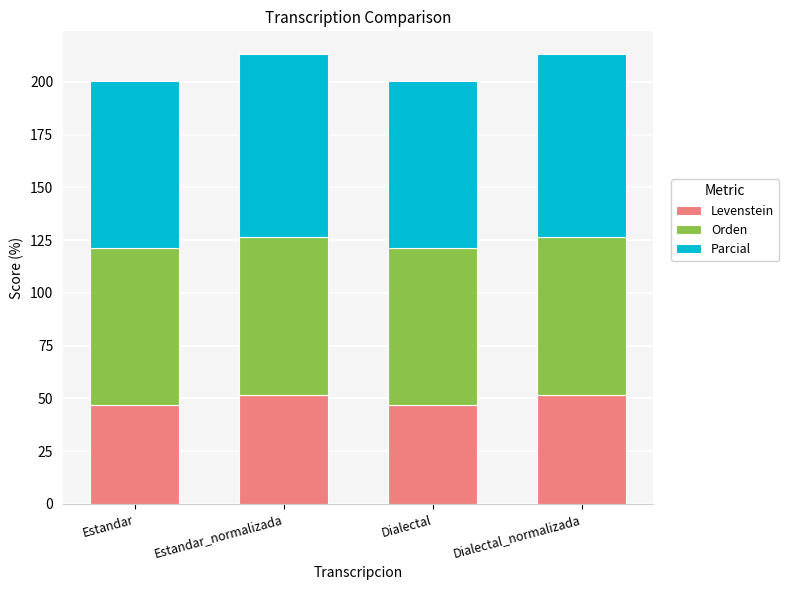

What is the highest value of the Levenstein series?

51.9